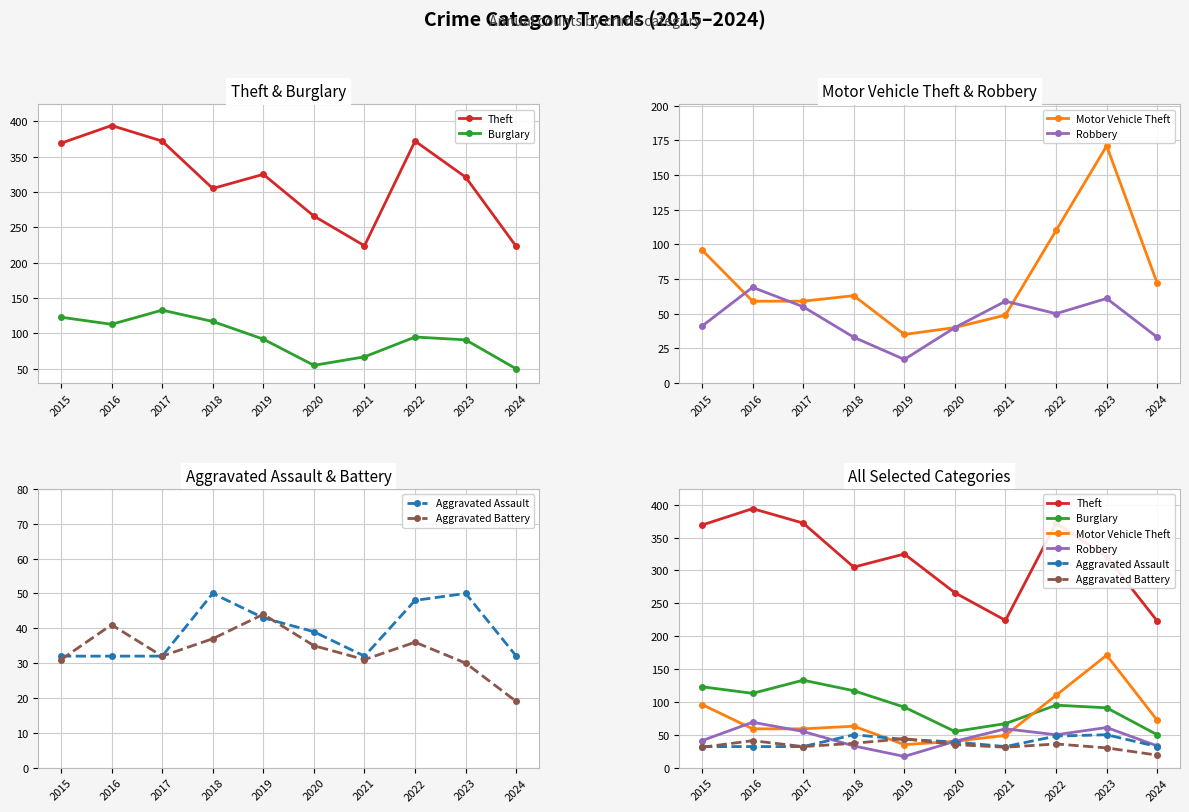

Reading left to right, what are all the values shown in this chart?

Theft: 2015=369	2016=394	2017=372	2018=305	2019=325	2020=266	2021=224	2022=372	2023=321	2024=223
Burglary: 2015=123	2016=113	2017=133	2018=117	2019=92	2020=55	2021=67	2022=95	2023=91	2024=50
Motor Vehicle Theft: 2015=96	2016=59	2017=59	2018=63	2019=35	2020=40	2021=49	2022=110	2023=171	2024=72
Robbery: 2015=41	2016=69	2017=55	2018=33	2019=17	2020=40	2021=59	2022=50	2023=61	2024=33
Aggravated Assault: 2015=32	2016=32	2017=32	2018=50	2019=43	2020=39	2021=32	2022=48	2023=50	2024=32
Aggravated Battery: 2015=31	2016=41	2017=32	2018=37	2019=44	2020=35	2021=31	2022=36	2023=30	2024=19